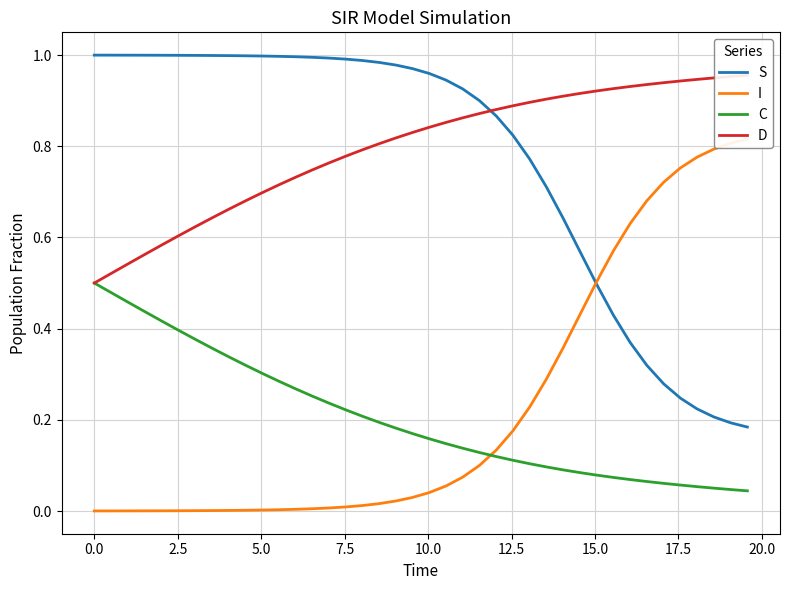

What is the minimum value for D?

0.5